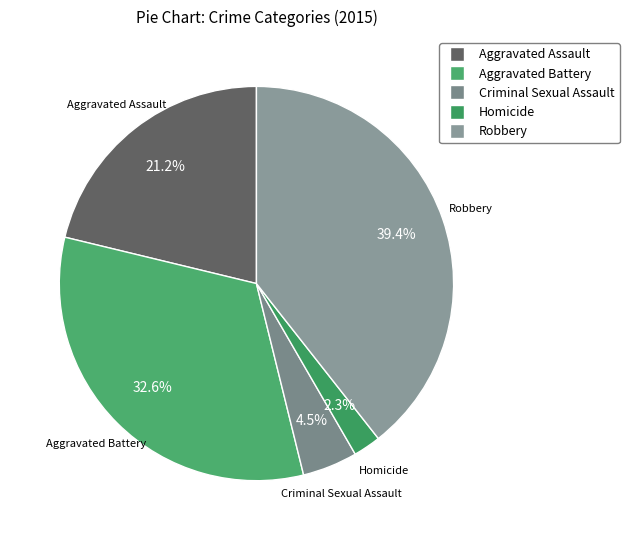

Which slice is the smallest?

Homicide